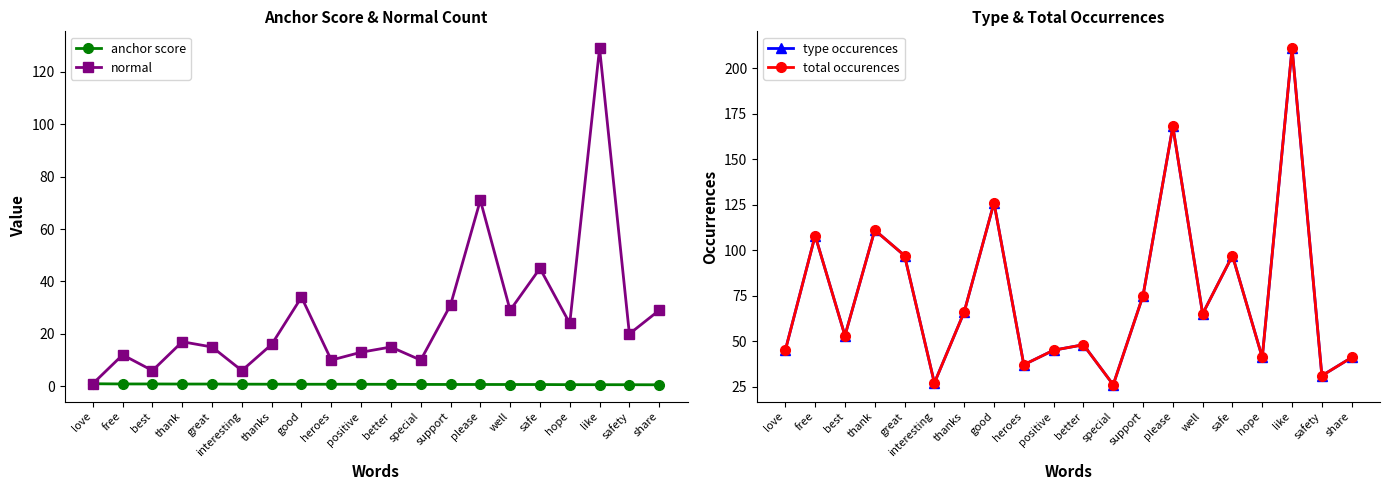

Where is the first local maximum for total occurences?

free